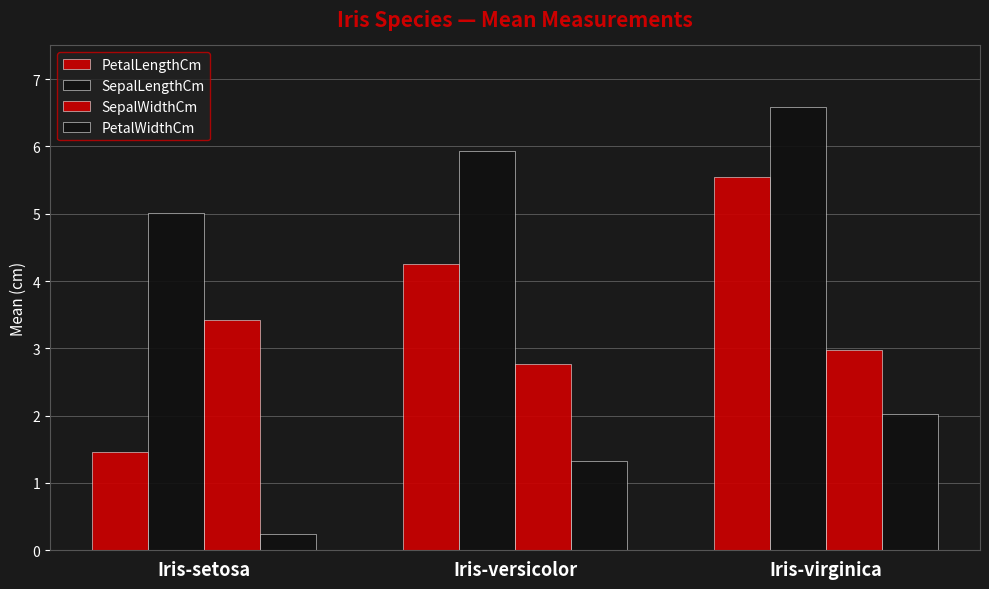

Rank the series by their average value, from lowest to highest.

PetalWidthCm, SepalWidthCm, PetalLengthCm, SepalLengthCm